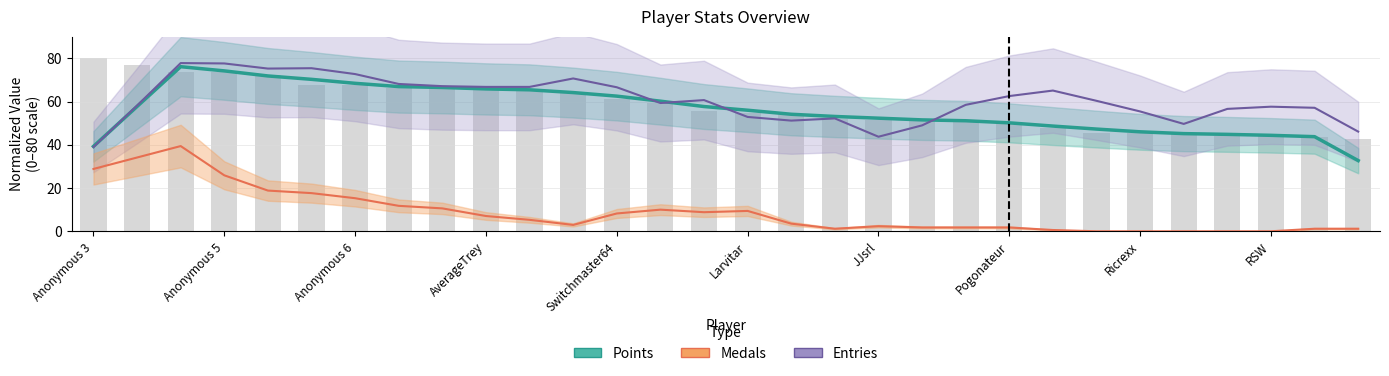

What is the value of the Medals (smoothed) bar at the 8th from the left?

11.8